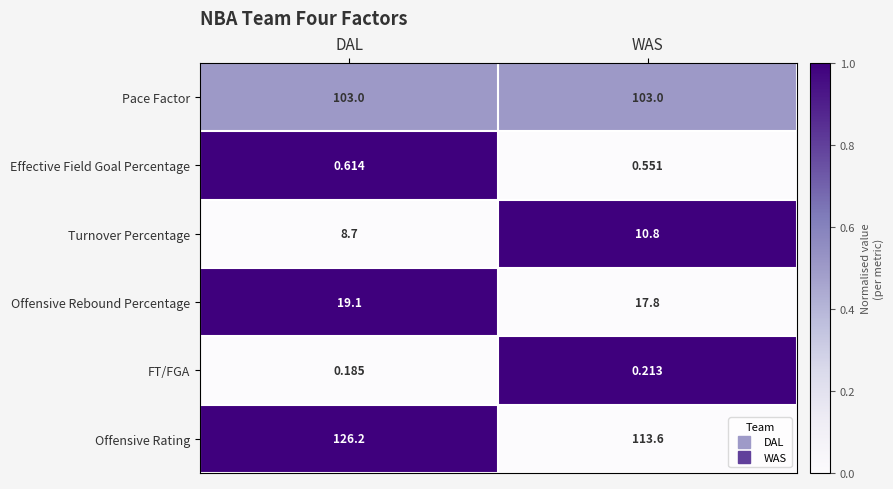

Count the number of data series in this chart.

6